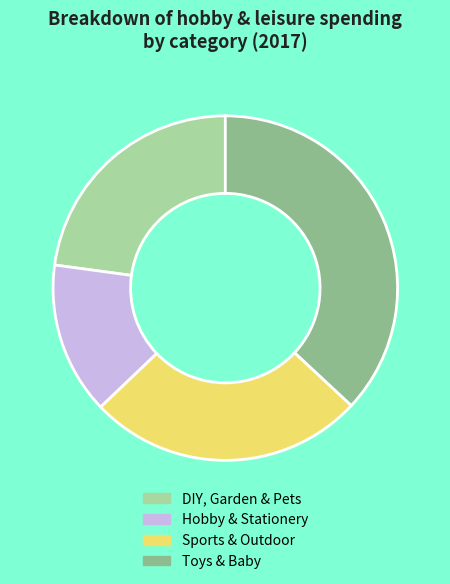

Which category has the smallest portion of the pie?

Hobby & Stationery